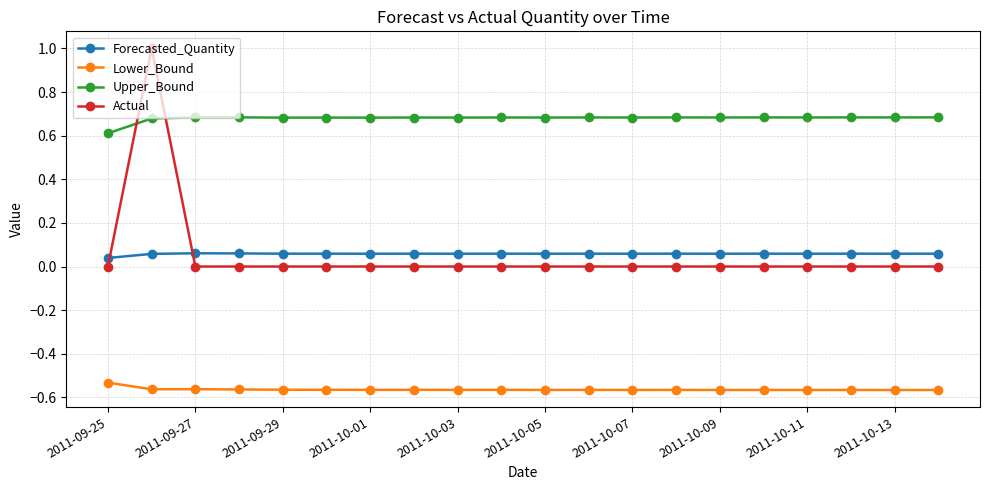

How many categories are shown in the chart?

20